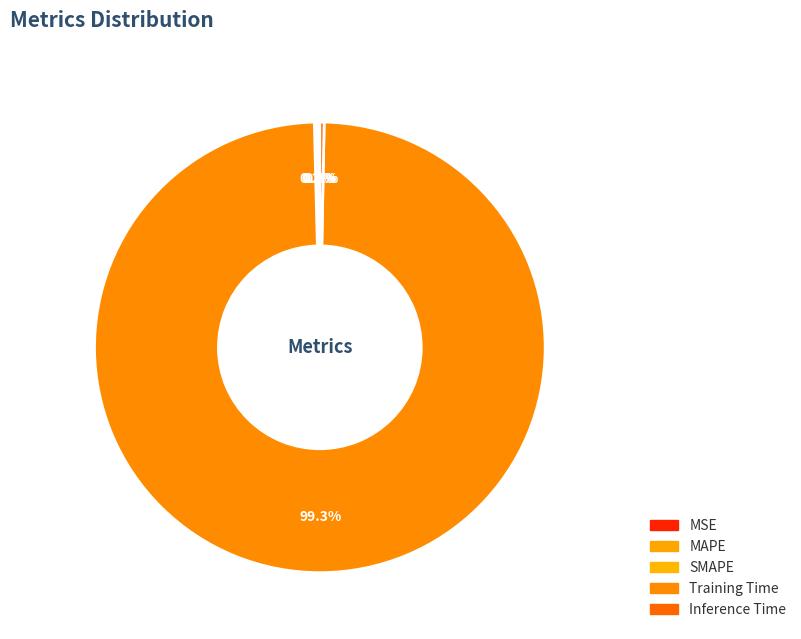

Which slice is the largest?

Training Time